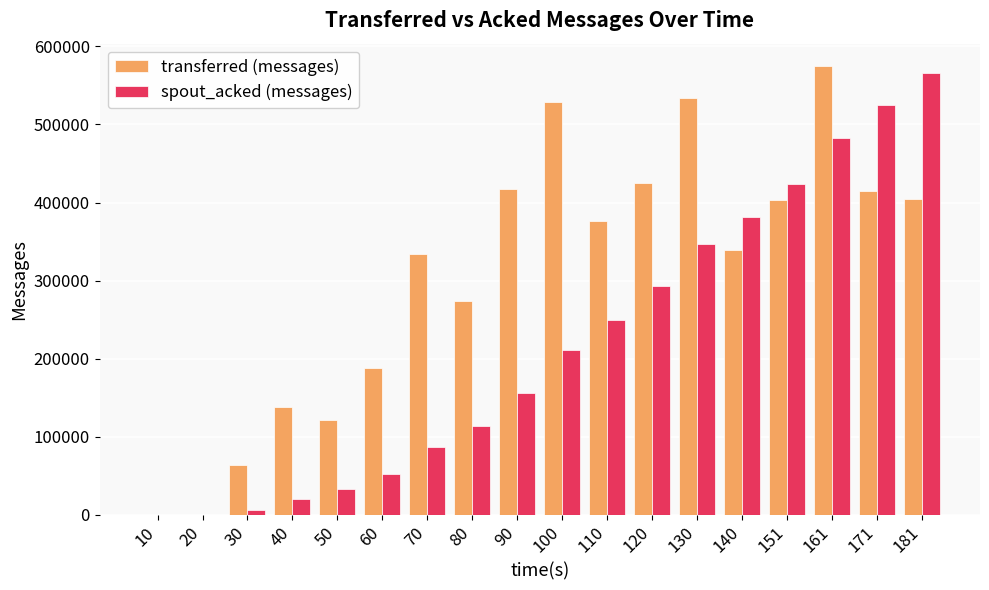

Are the bars horizontal?

No